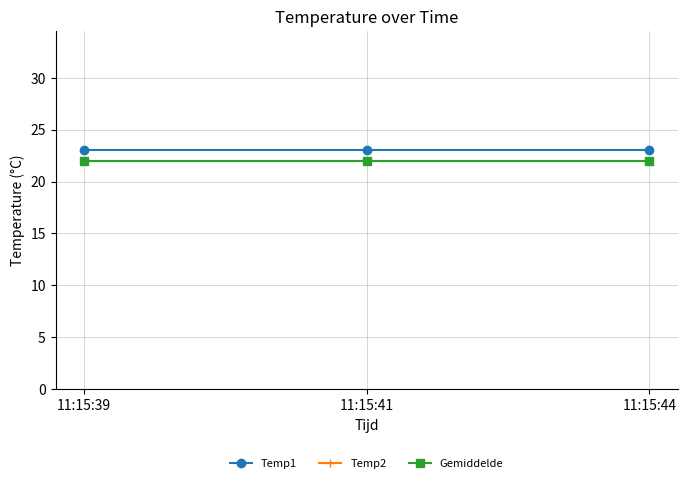

Does the chart have visible grid lines?

Yes